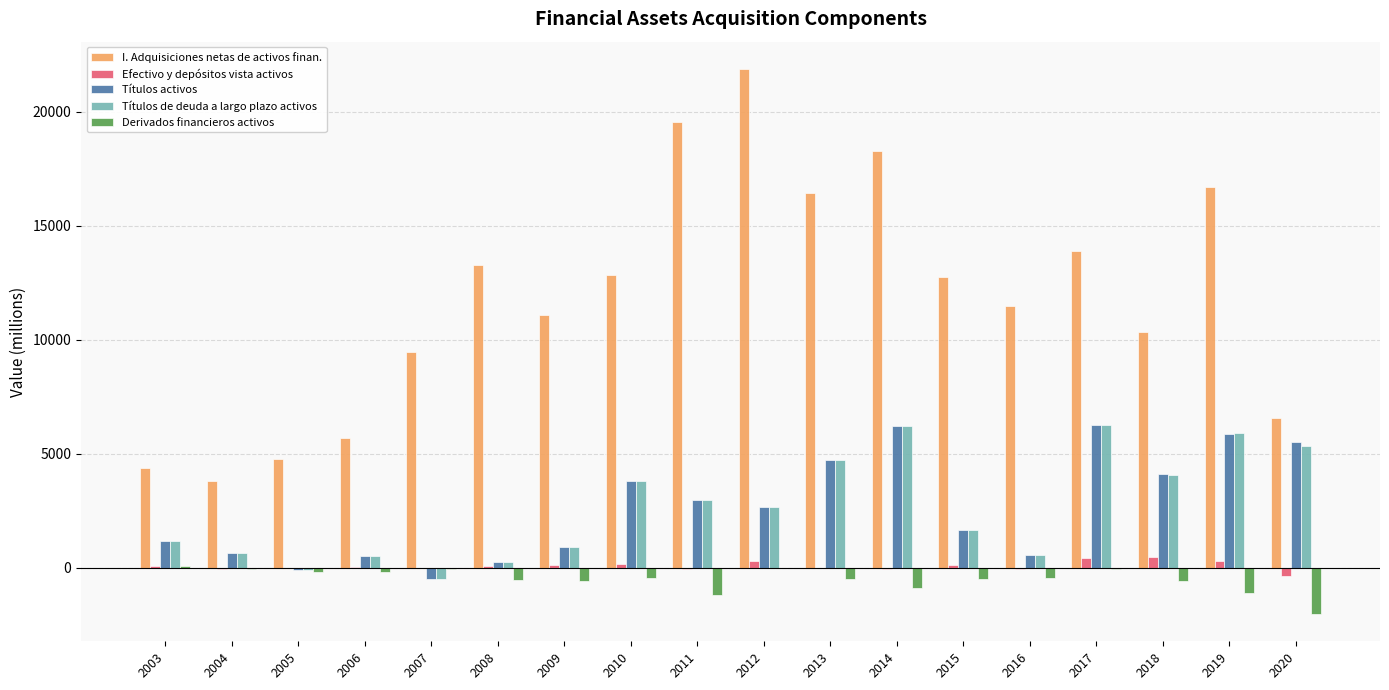

Does the chart contain stacked bars?

No